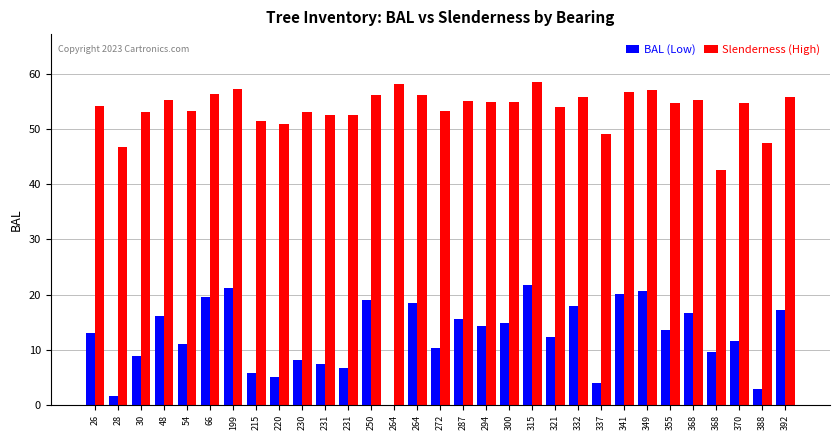

How many data points does each series have?

31